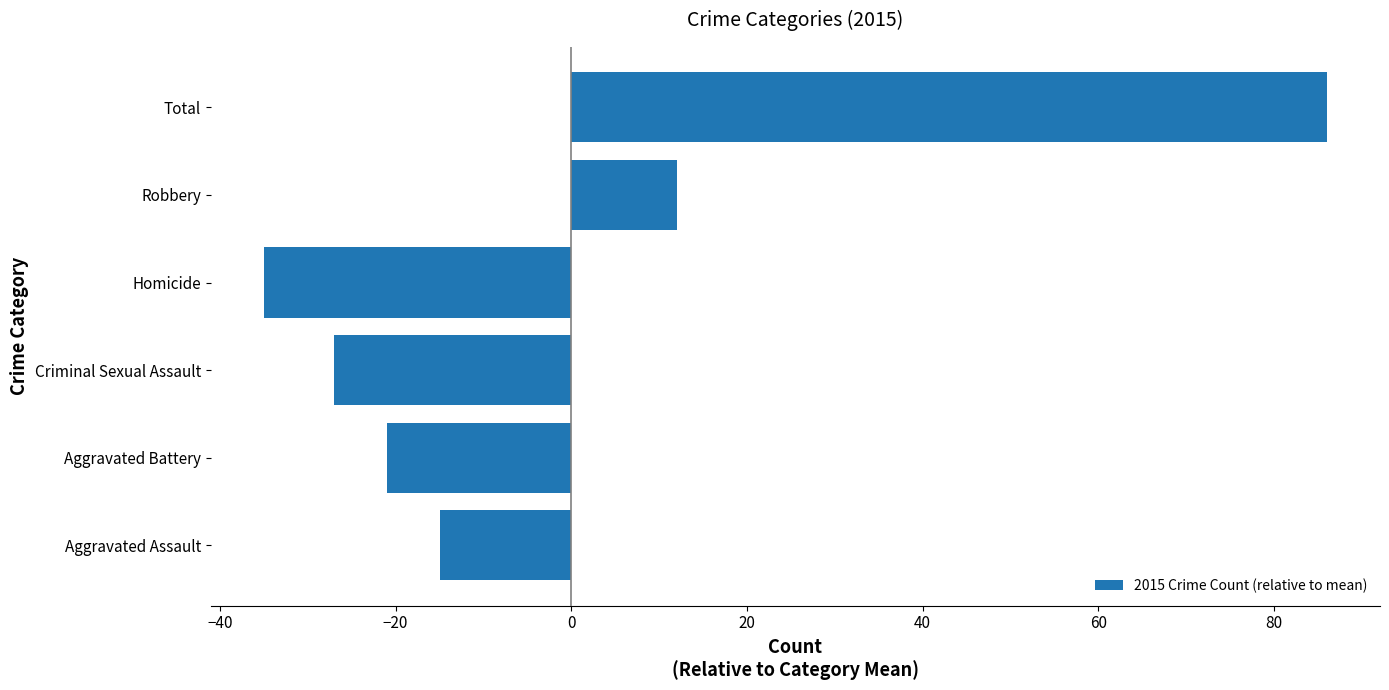

Rank the categories by value from lowest to highest.

Homicide, Criminal Sexual Assault, Aggravated Battery, Aggravated Assault, Robbery, Total